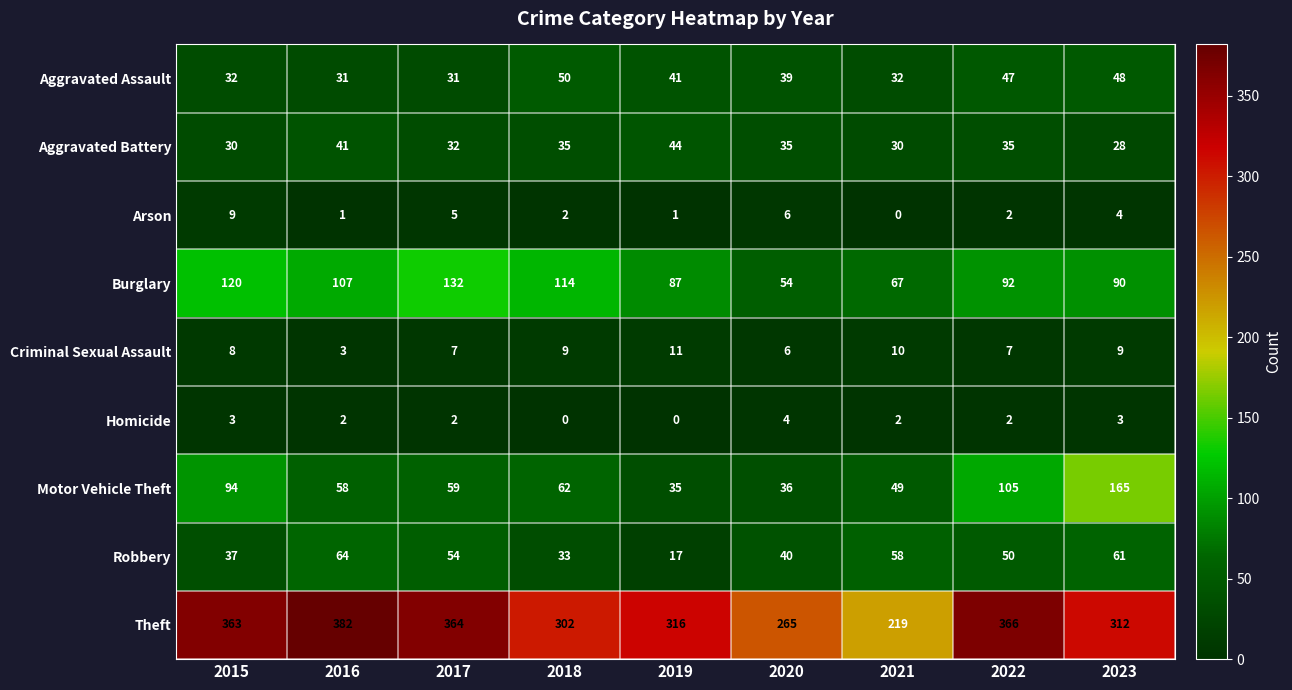

Where does the Burglary series first go above 92?

2015